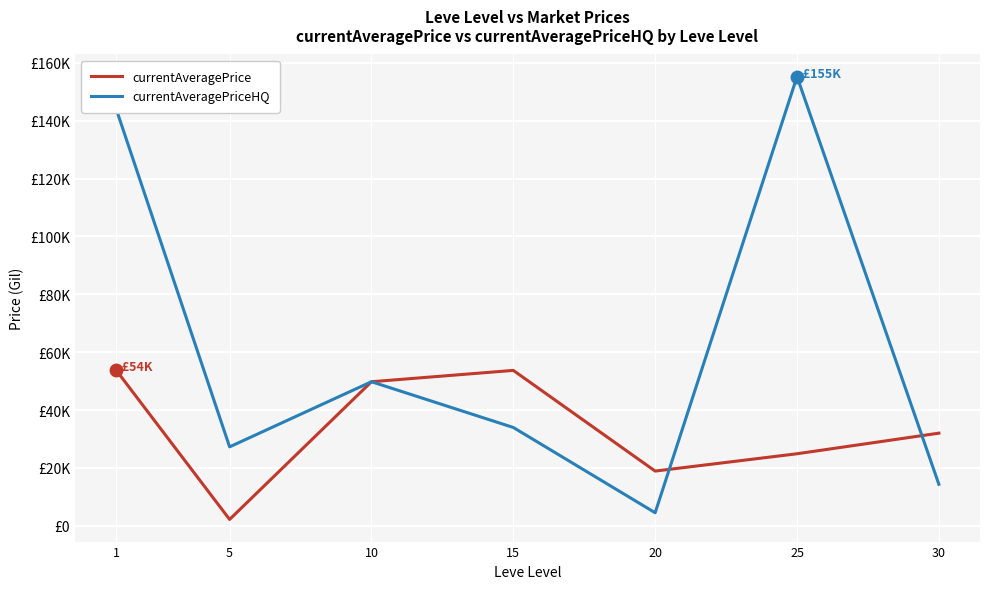

True or false: currentAveragePriceHQ and currentAveragePrice intersect in this chart.

True